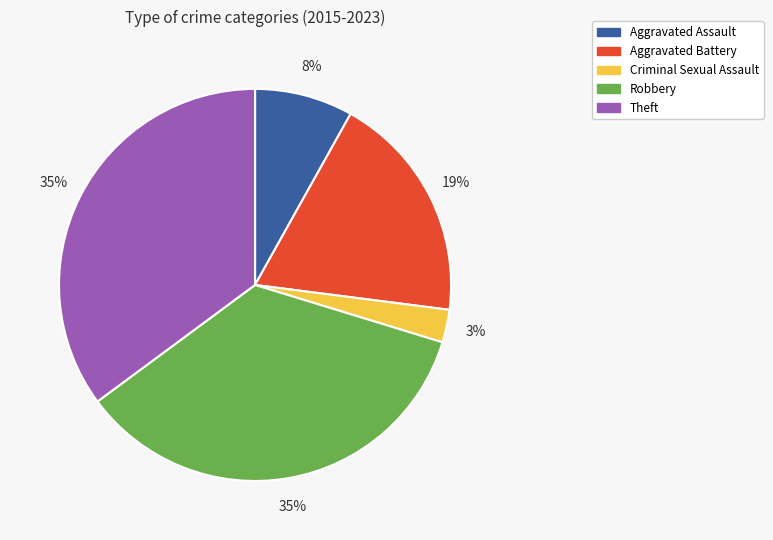

Between Criminal Sexual Assault and Aggravated Assault, which is larger?

Aggravated Assault